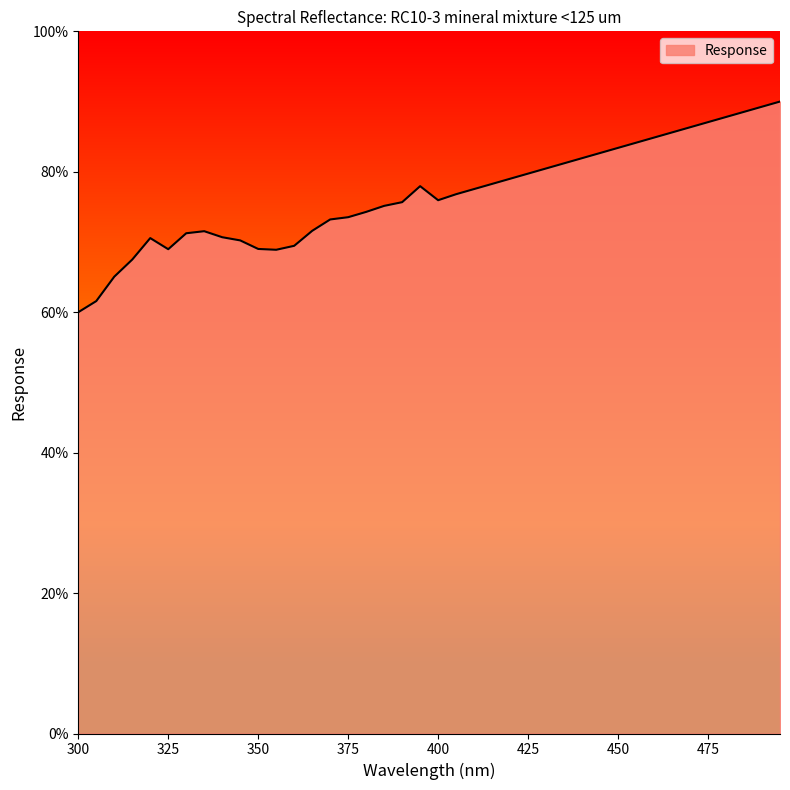

True or false: the data has more than 1 interior local peaks.

True